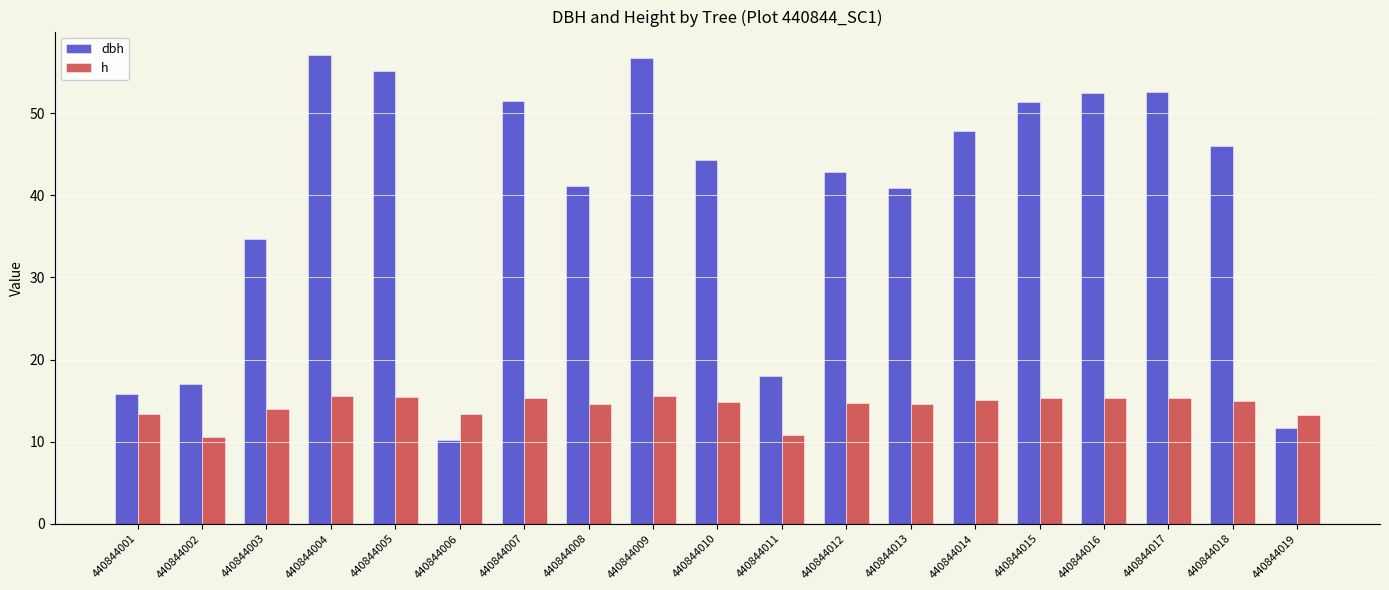

What is the sum of the h values at 440844019 and 440844009?

28.8